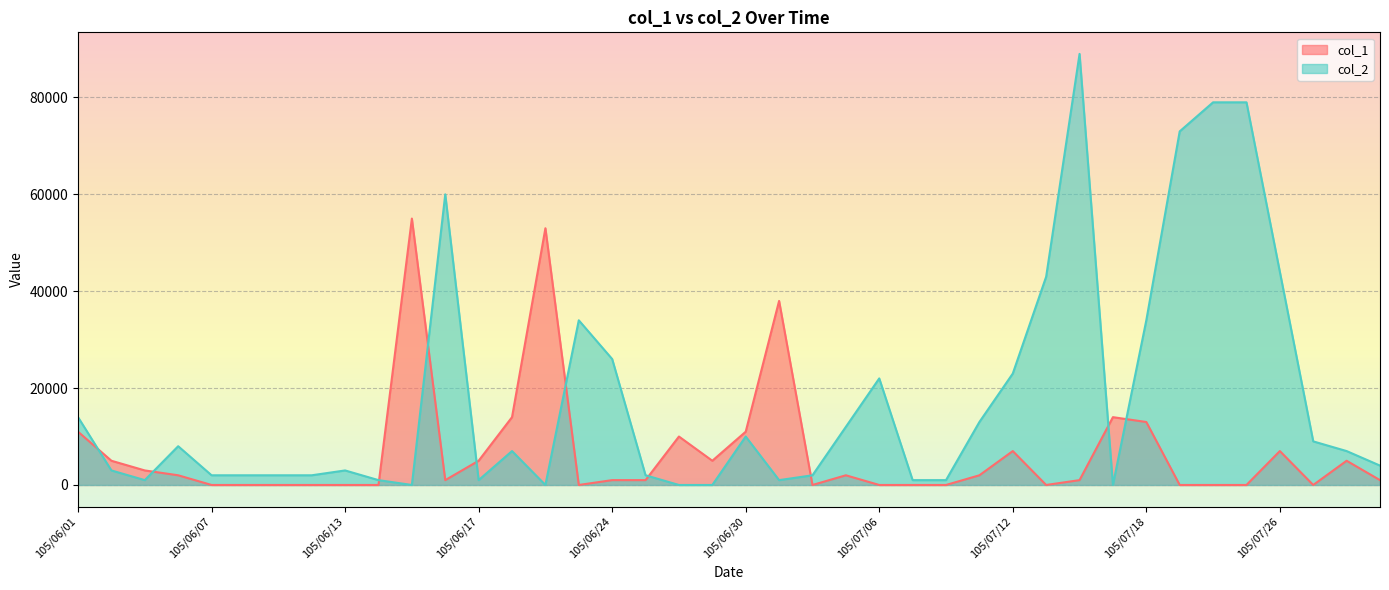

At how many categories does at least one series exceed 15439?

15